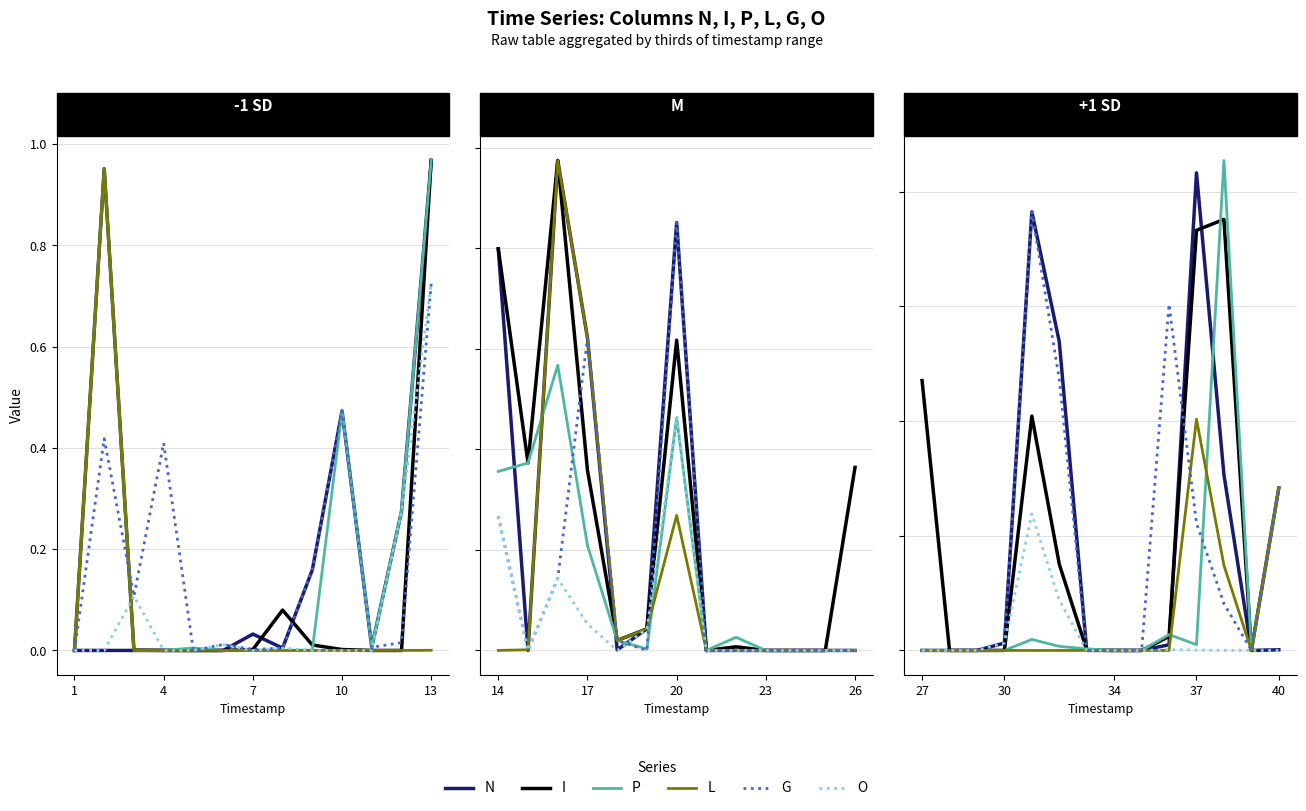

Is this an area chart (filled region under the line)?

No